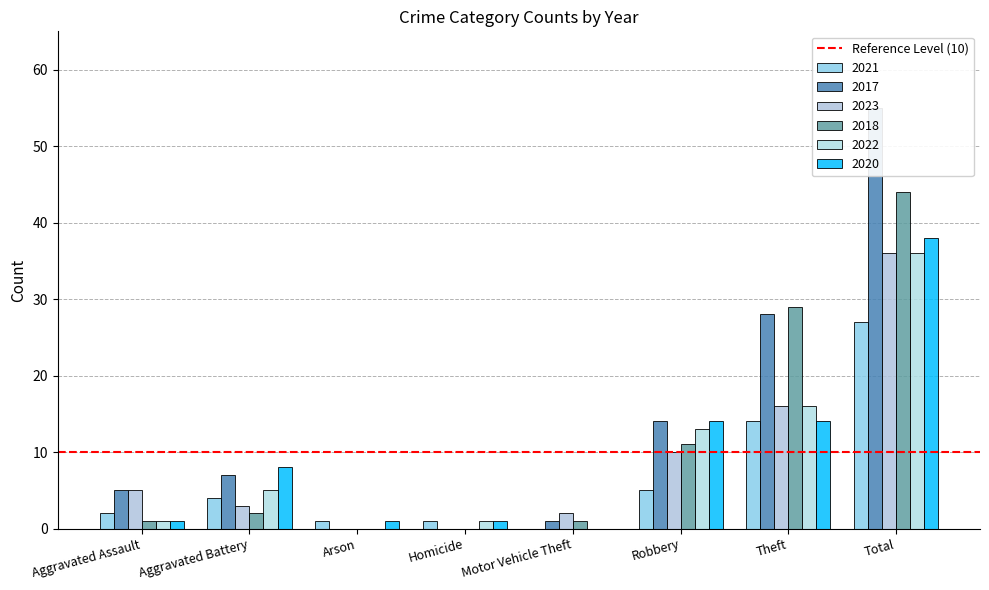

What is the difference between the maximum and minimum values in the 2018 series?

44